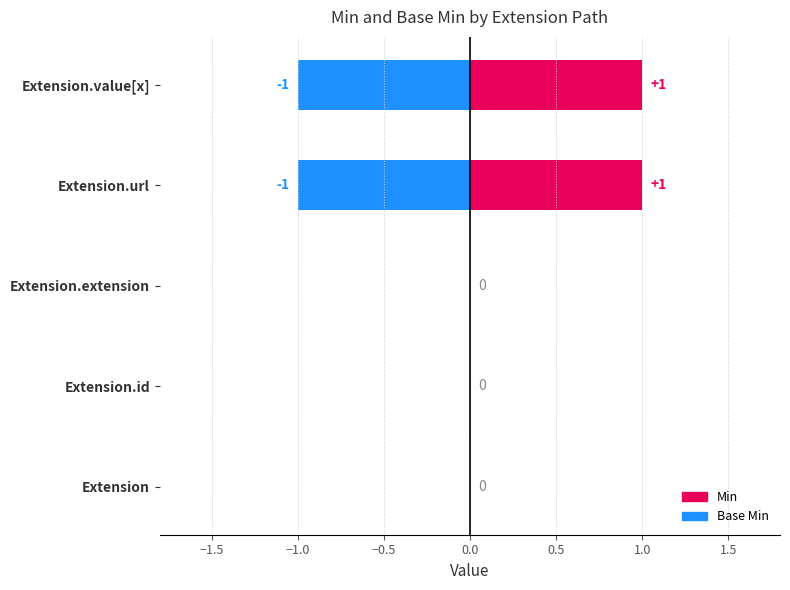

What is the label of the 1st bar from the left?

Extension